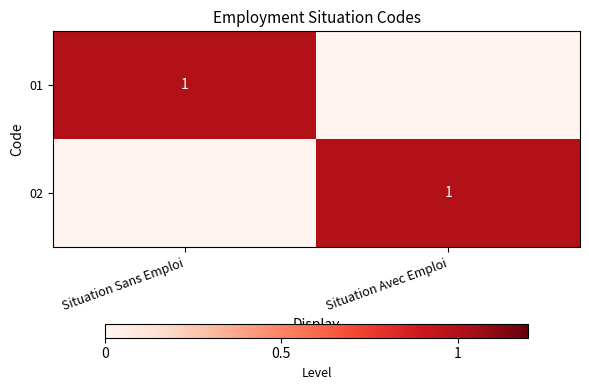

Count the number of categories in the chart.

2